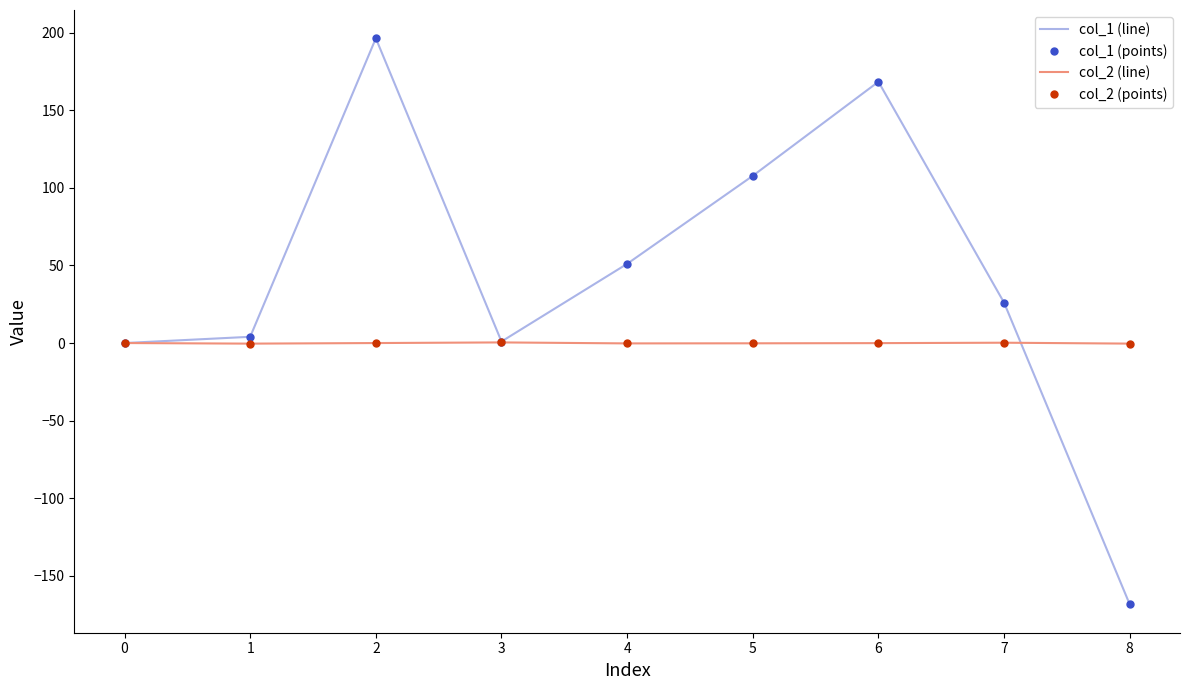

Reading right to left, list all the values displayed in this chart.

col_1 (line): 8=-168.4	7=26.0	6=168.3	5=107.7	4=51.0	3=1.0	2=196.3	1=4.0	0=0.0
col_1 (points): 8=-168.4	7=26.0	6=168.3	5=107.7	4=51.0	3=1.0	2=196.3	1=4.0	0=0.0
col_2 (line): 8=-0.4	7=0.2	6=-0.1	5=-0.2	4=-0.2	3=0.4	2=-0.0	1=-0.4	0=0.0
col_2 (points): 8=-0.4	7=0.2	6=-0.1	5=-0.2	4=-0.2	3=0.4	2=-0.0	1=-0.4	0=0.0